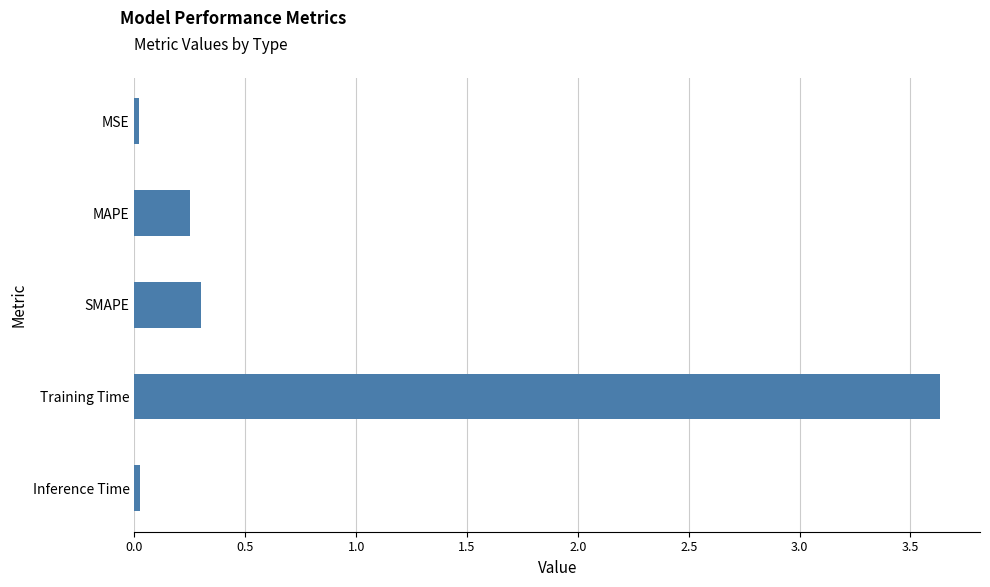

What is the difference between the maximum and second lowest values?

3.6